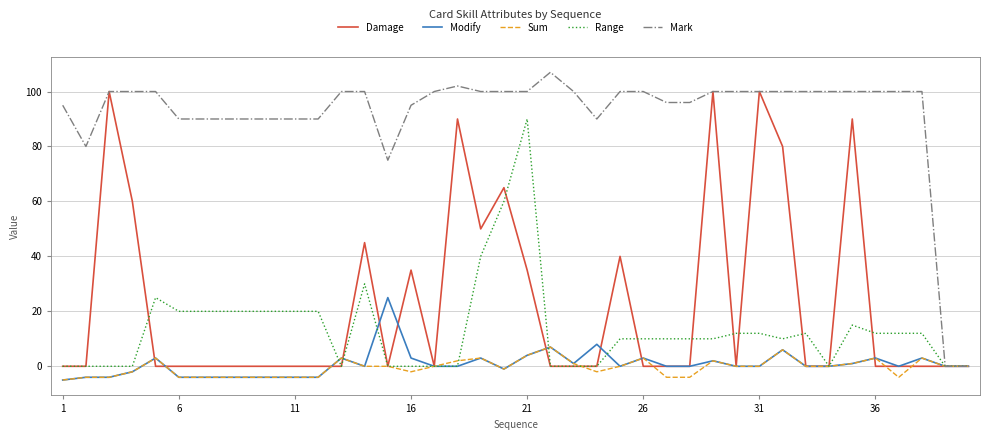

What is the maximum value for Damage?

100